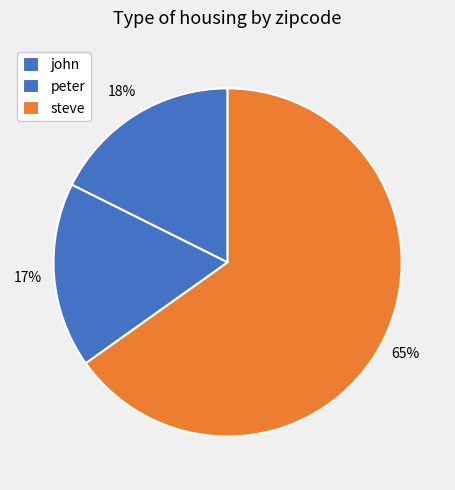

Between john and steve, which is larger?

steve